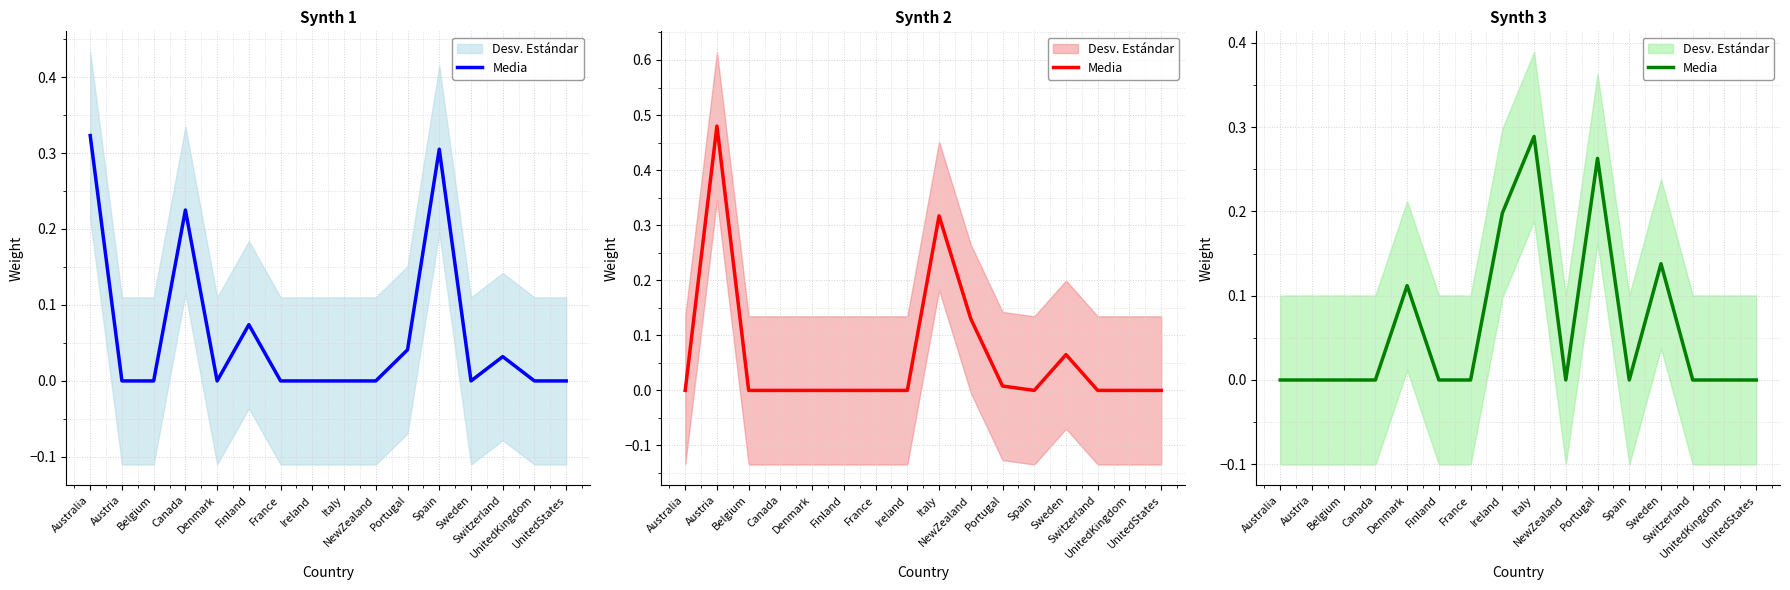

What position from the left is Canada?

4